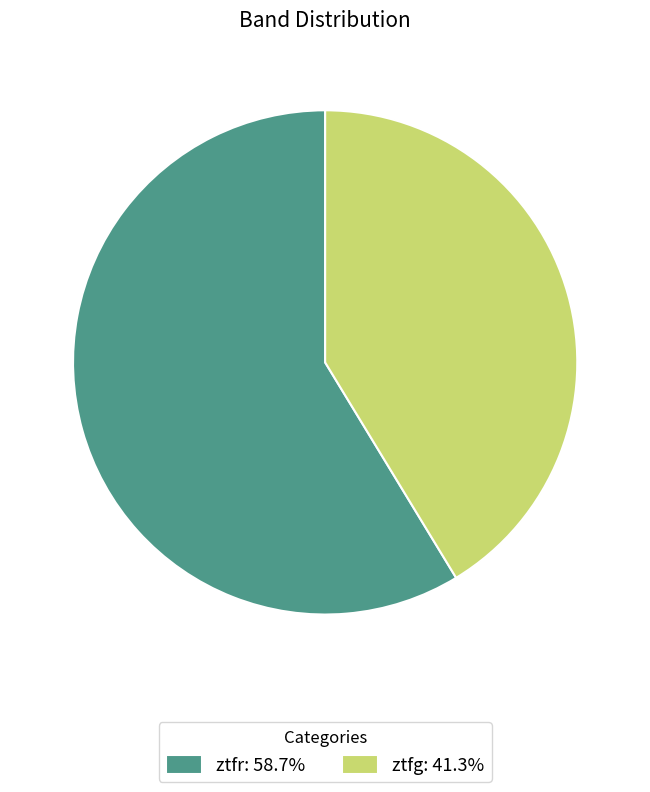

Approximately how many times larger is the value at ztfr compared to ztfg?

1.4